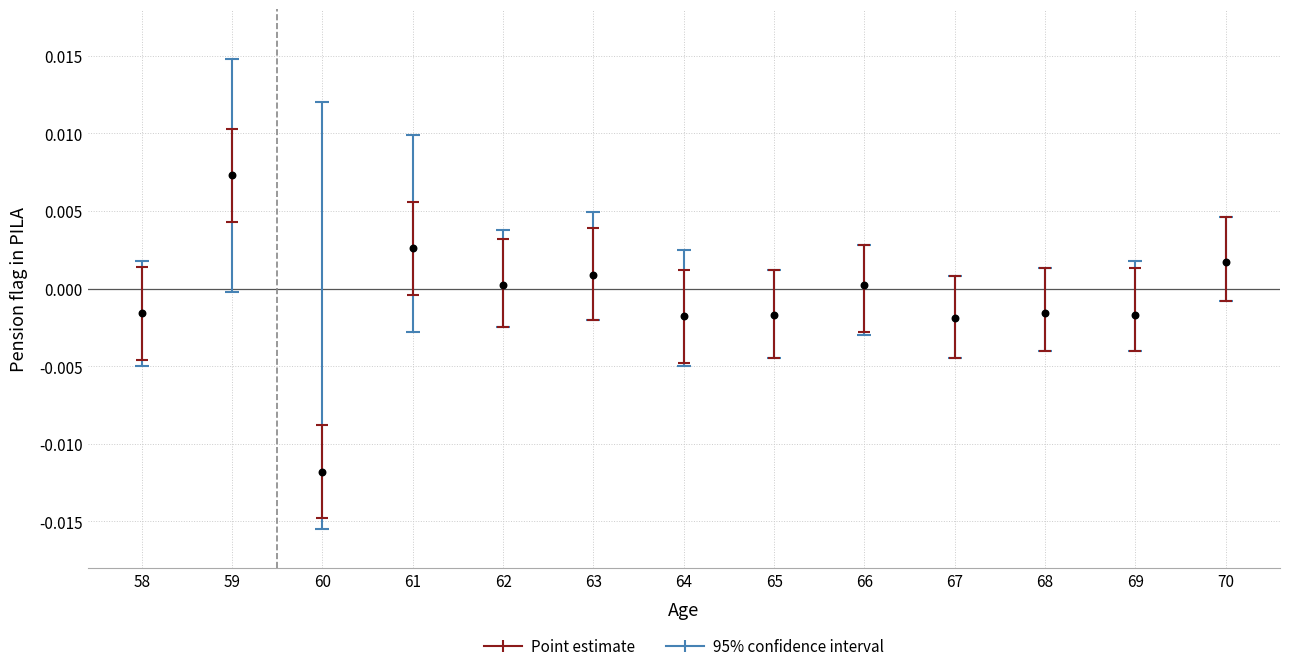

What is the range of X values (max minus min)?

12.0